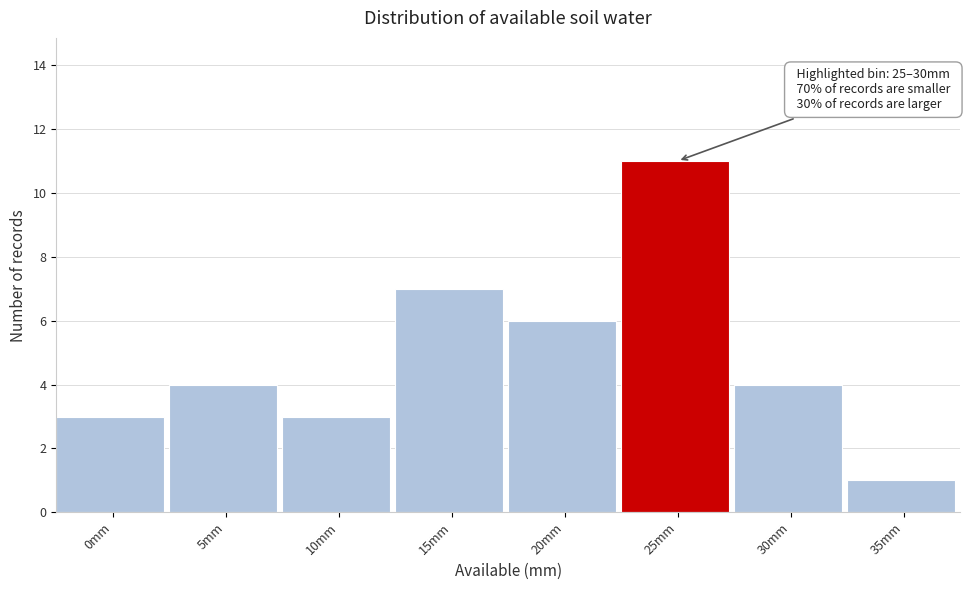

Reading right to left, transcribe all the data shown in this chart.

1	4	11	6	7	3	4	3